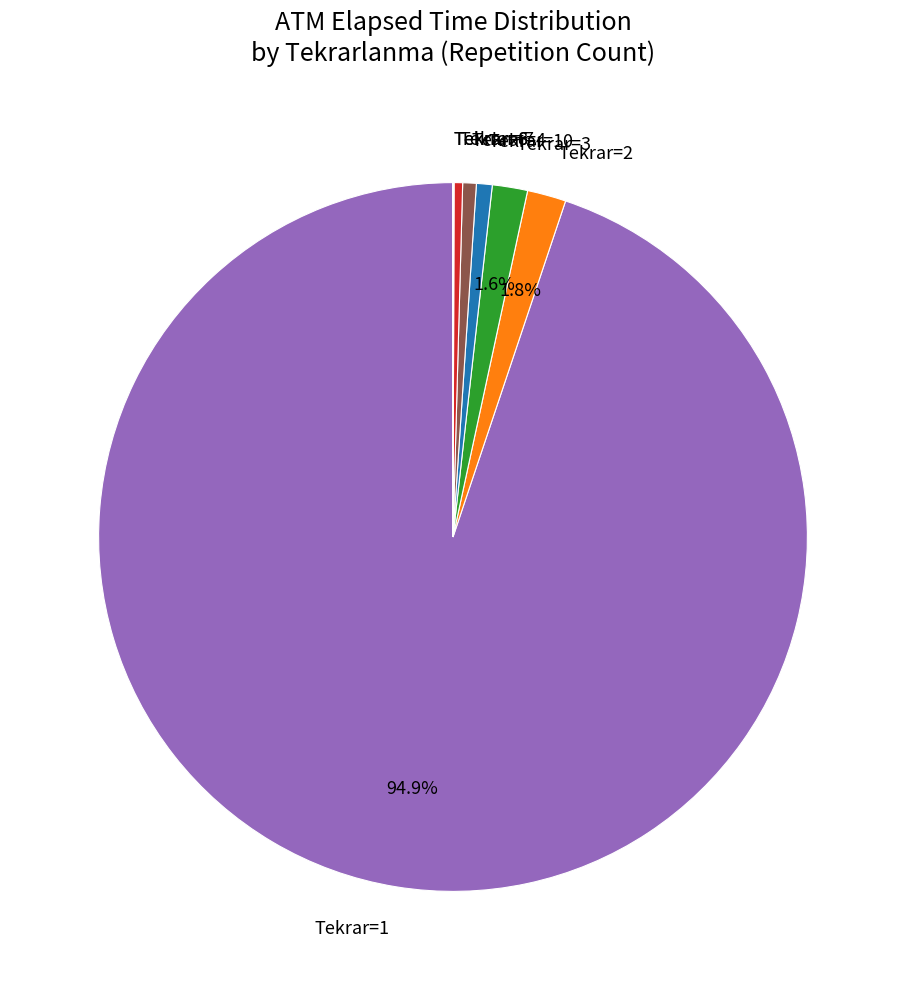

Between Tekrar=2 and Tekrar=4, which is larger?

Tekrar=2